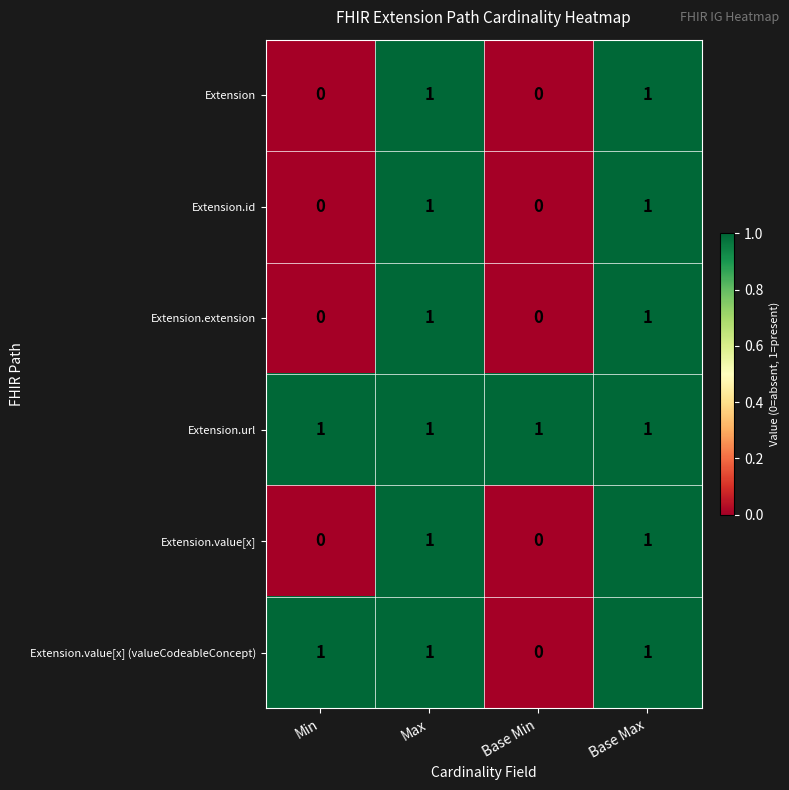

The value of Extension.value[x] at Min is 0. True or false?

True